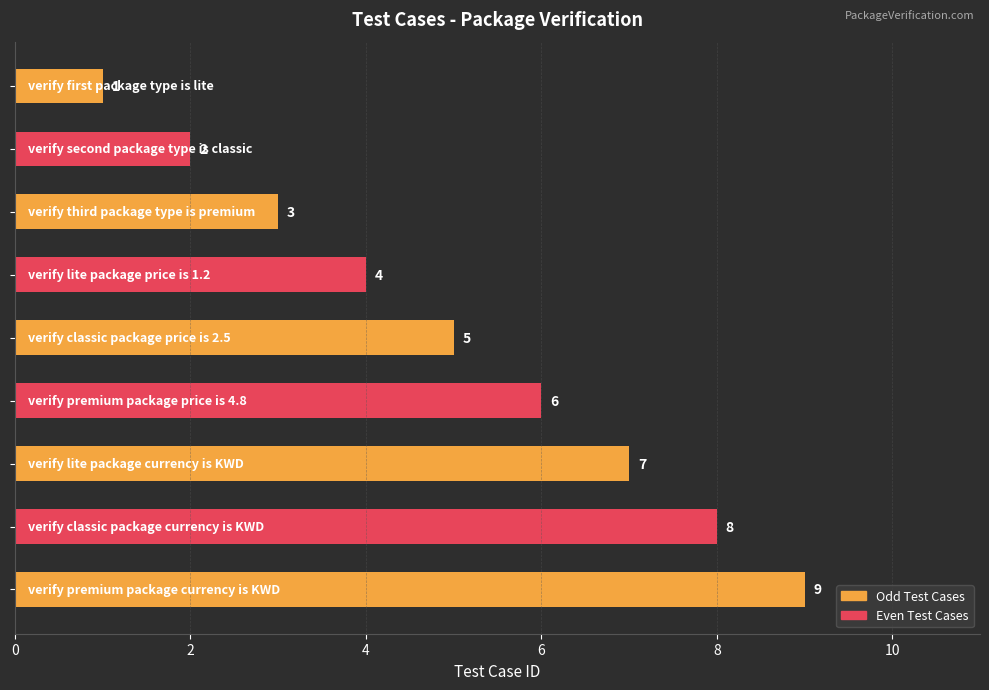

What is the average value?

5